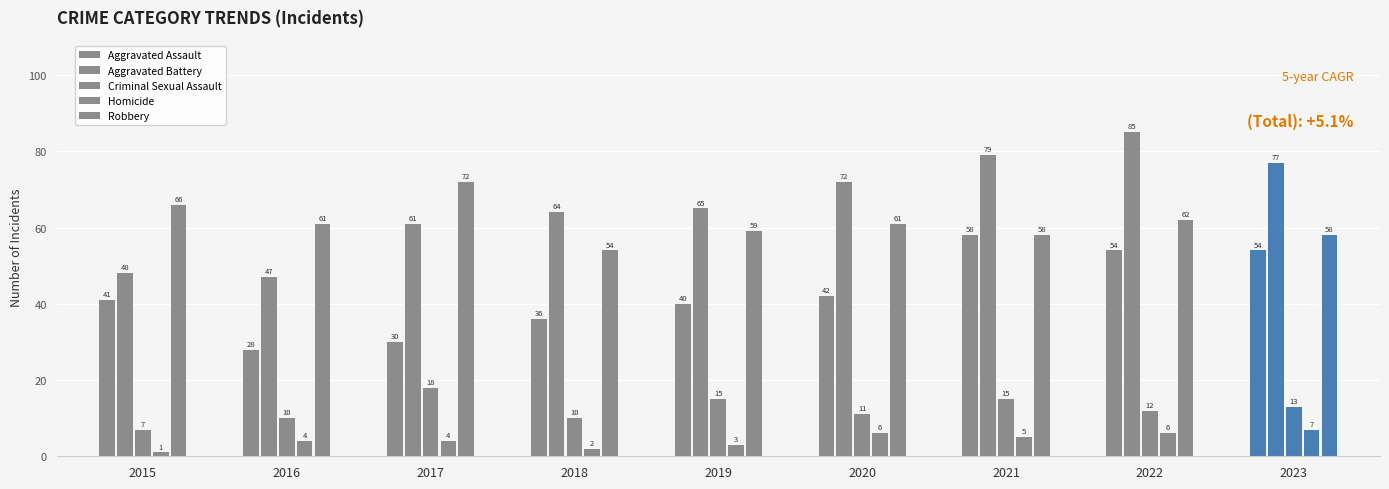

How many groups of bars are there?

9